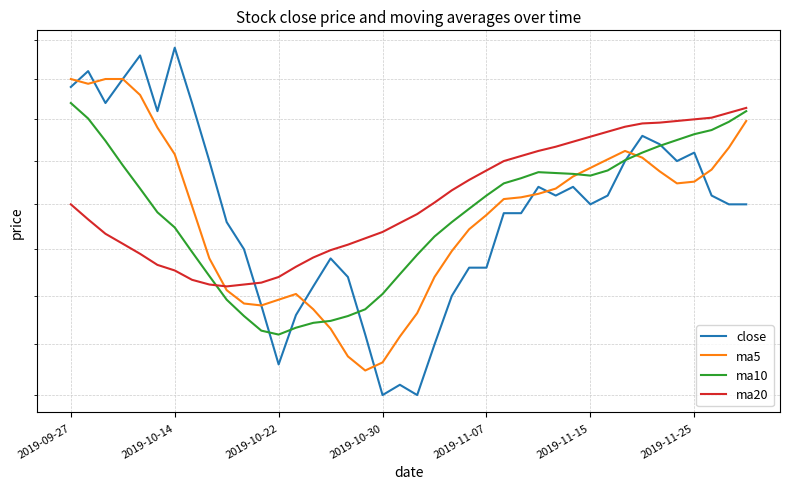

Rank the series at 15 from lowest to highest value.

ma5, ma10, close, ma20